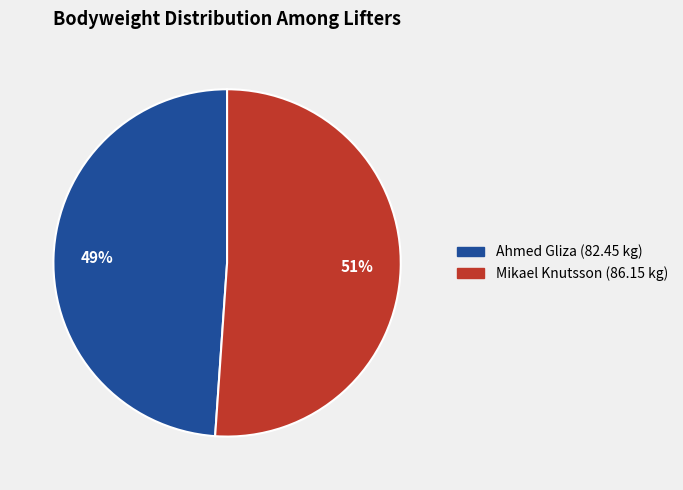

Is it true that Mikael Knutsson is 63% of the pie?

False